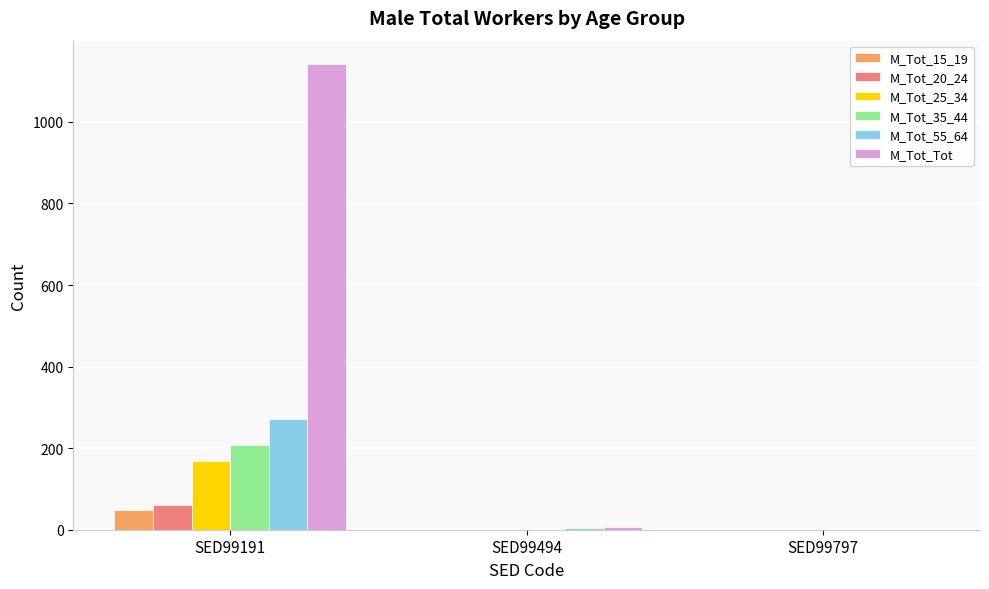

What is the sum of all M_Tot_25_34 values?

169